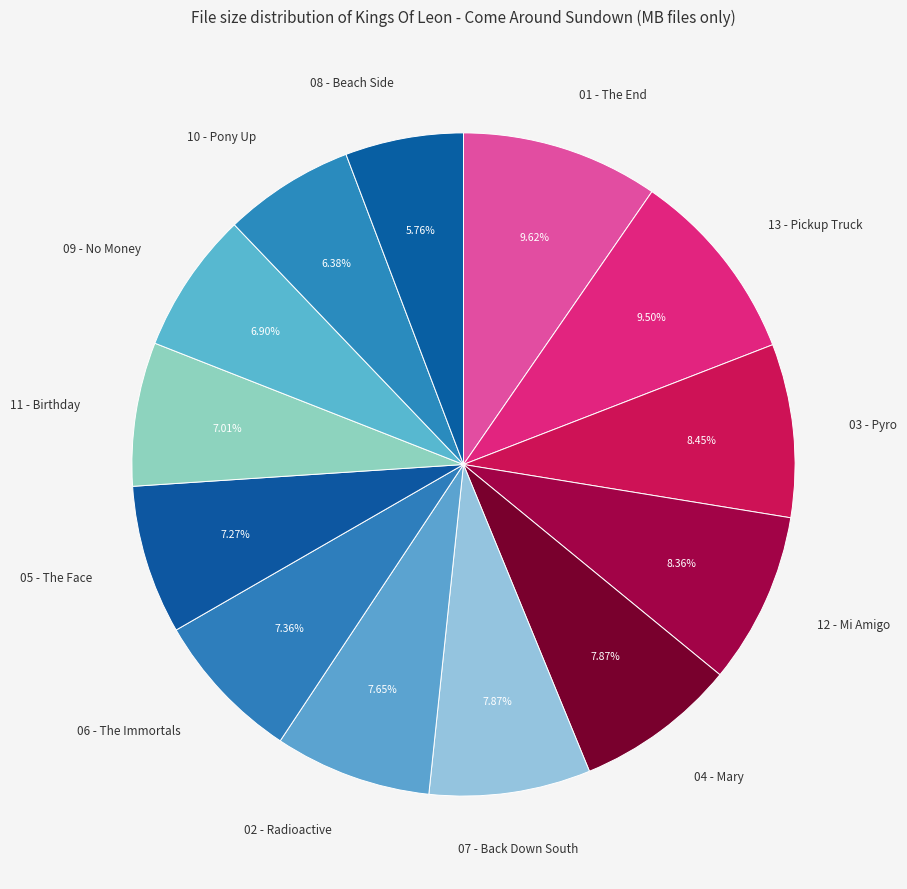

Which category has the biggest portion of the pie?

01 - The End